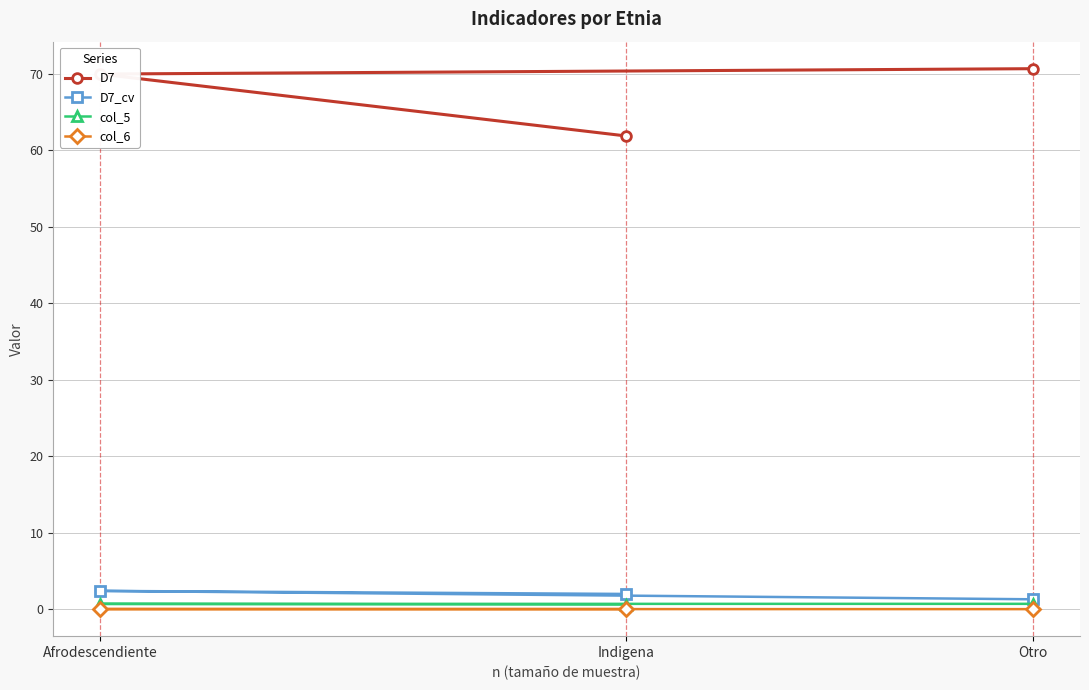

Does the chart have visible grid lines?

Yes